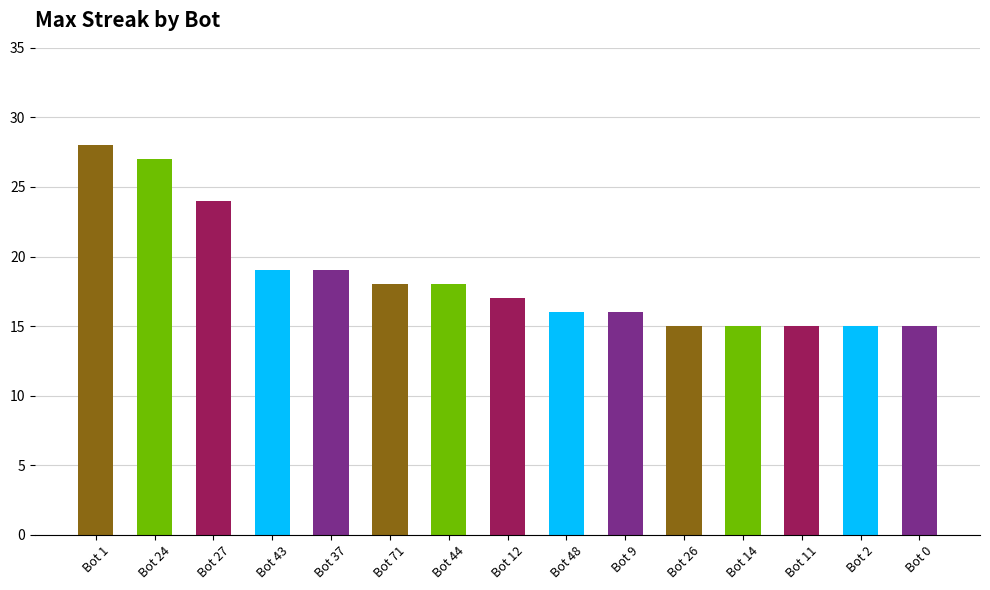

Where does the data first go above 17?

Bot 1